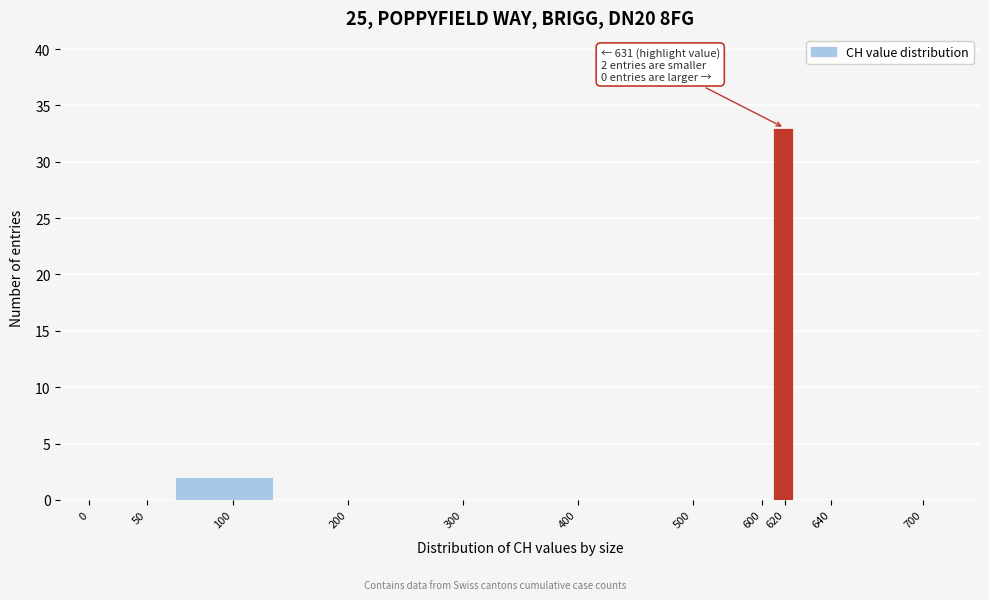

Reading left to right, extract all data points from this chart.

0=0	50=0	100=2	200=0	300=0	400=0	500=0	600=0	620=33	640=0	700=0